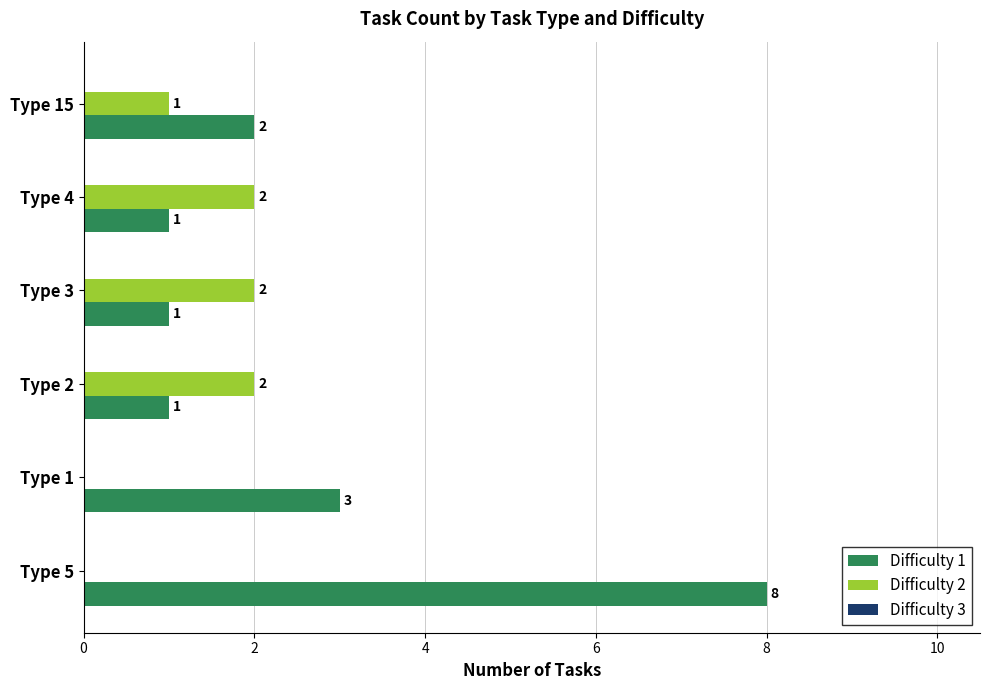

Which category has the highest value across all series?

Type 5